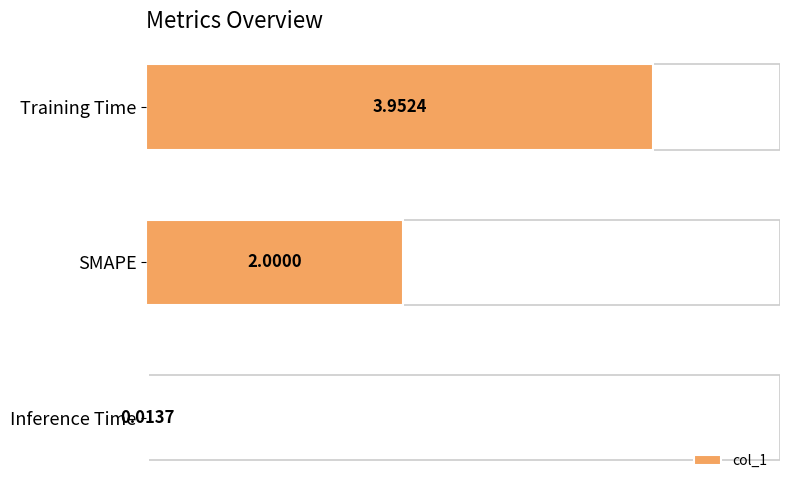

Rank the categories by value from highest to lowest.

Training Time, SMAPE, Inference Time